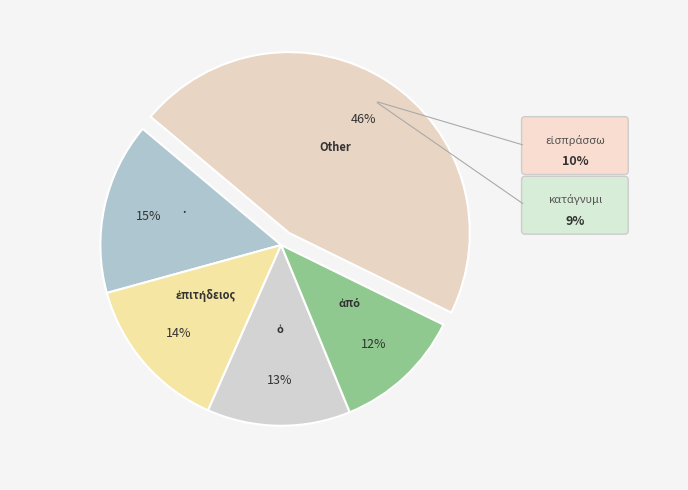

How many slices are in this pie chart?

5